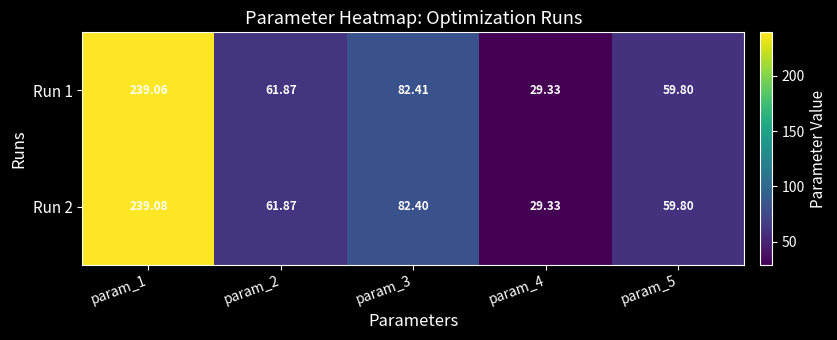

Is the value of Run 1 at param_5 greater than the value of Run 2 at param_1?

No